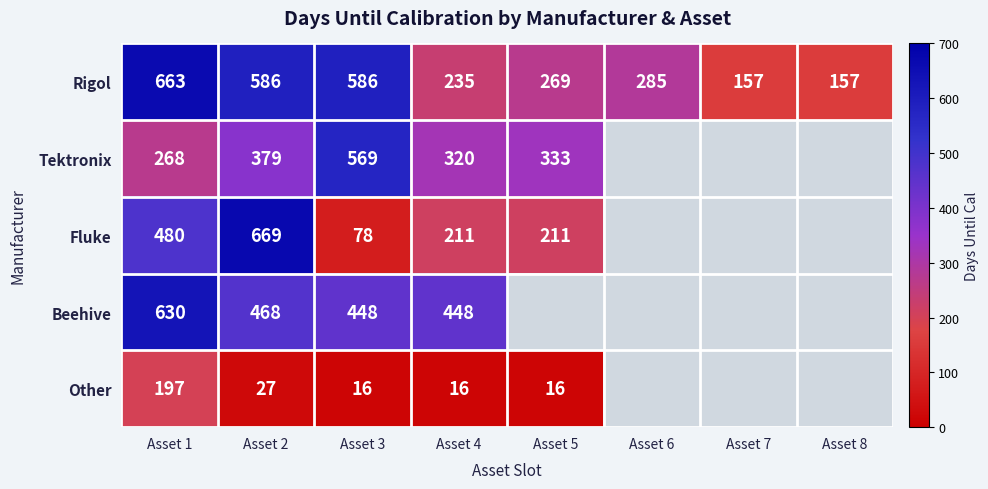

Where does the Rigol series first go above 285?

Asset 1